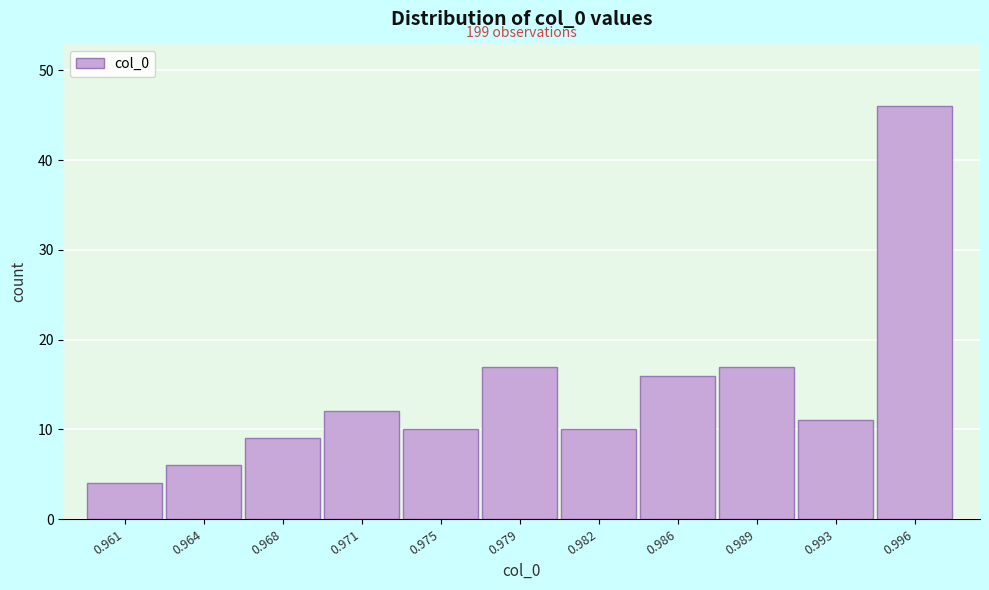

Reading left to right, what are all the values shown in this chart?

4	6	9	12	10	17	10	16	17	11	46